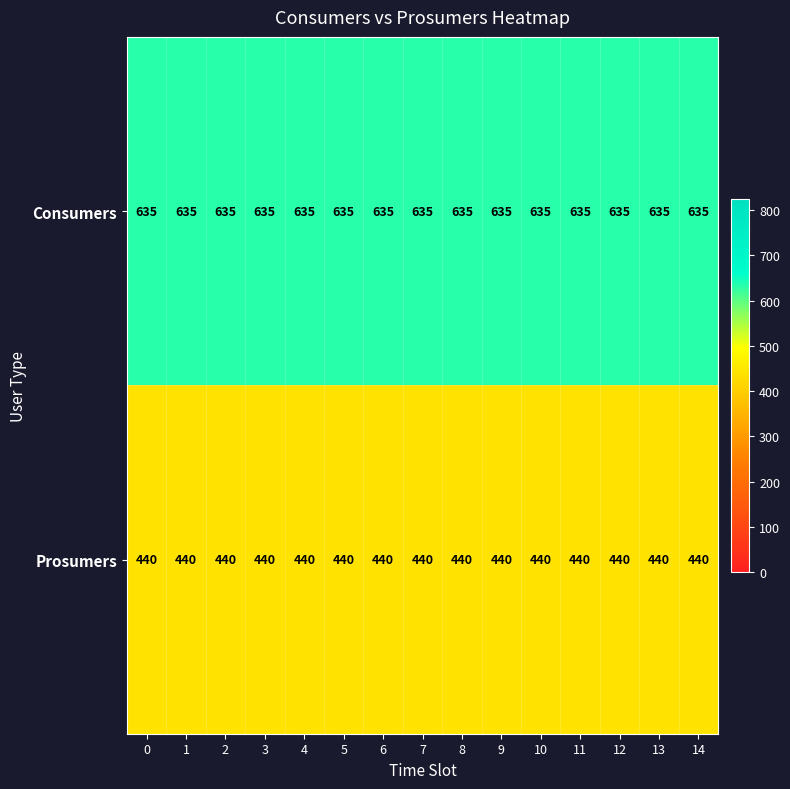

Is it true that Prosumers equals 204 at 9?

False